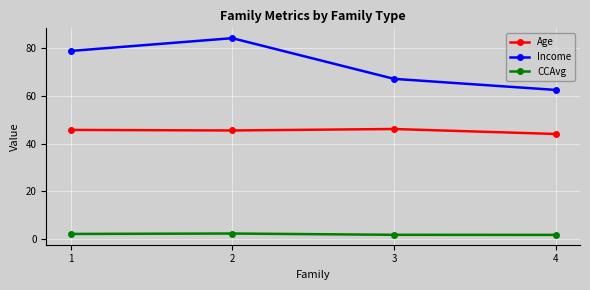

At which category does Age reach its first local valley?

2